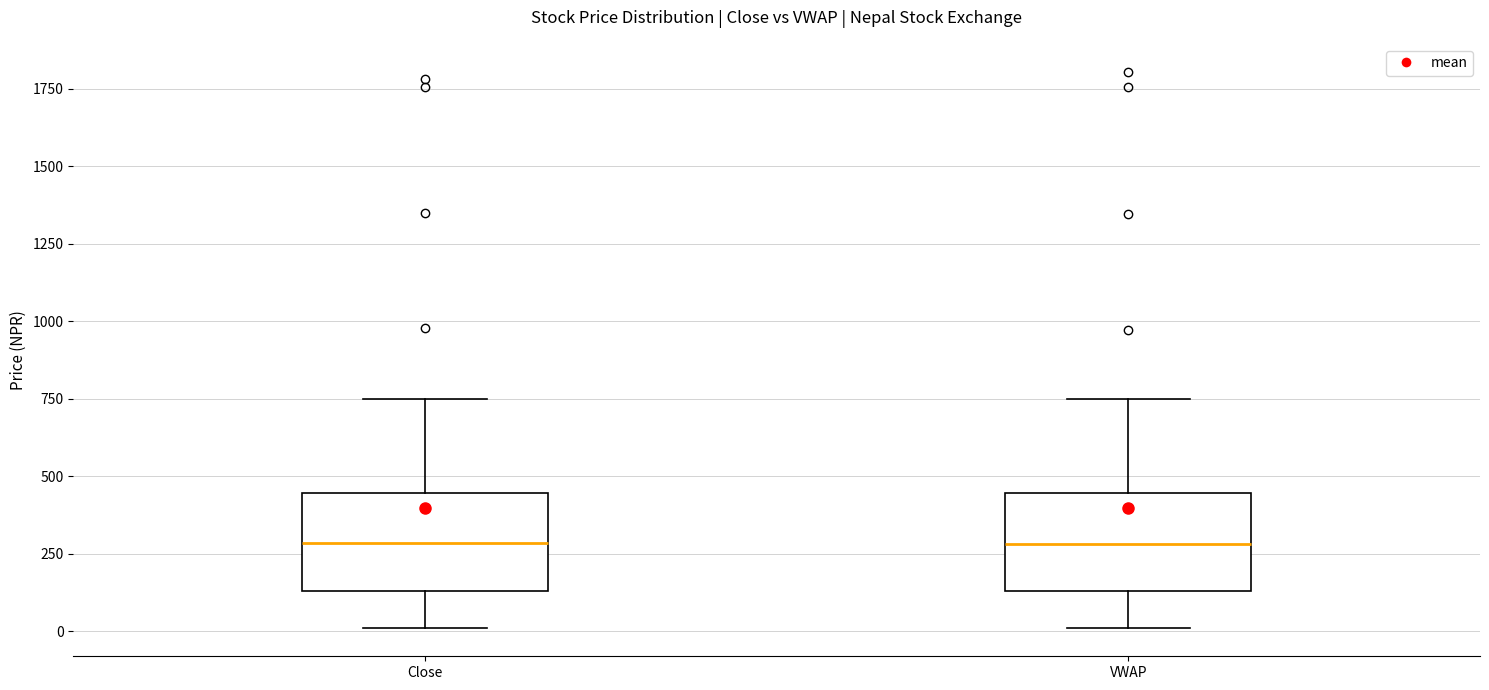

Reading left to right, read every box against the y-axis: the position of its median line, the range the box covers, and the ends of its whiskers. The values are not printed on the chart, so give them approximately, as read against the axis.

Close: median 300, box 150 to 450, whiskers 0 to 750
VWAP: median 300, box 150 to 450, whiskers 0 to 750